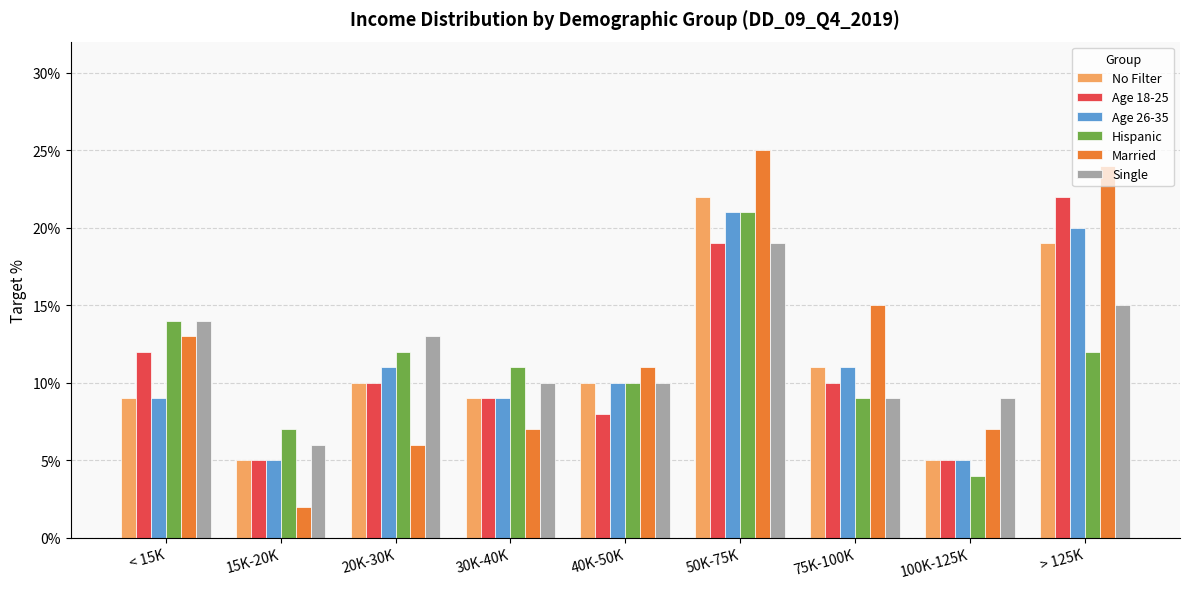

Are the bars horizontal?

No